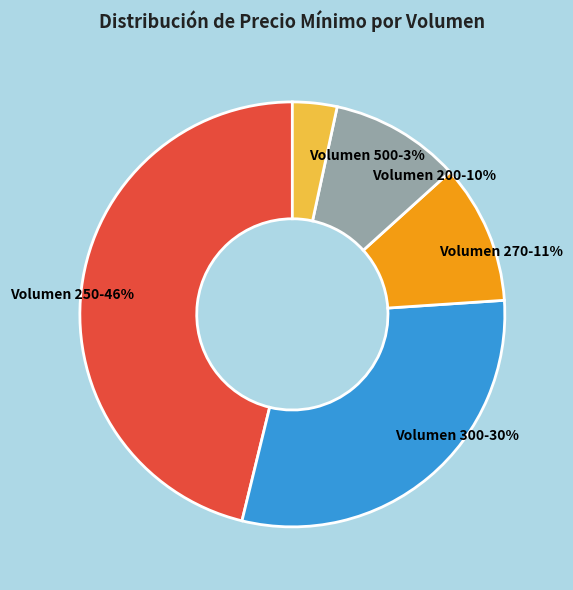

Rank the categories by value from highest to lowest.

Volumen 250-46%, Volumen 300-30%, Volumen 270-11%, Volumen 200-10%, Volumen 500-3%